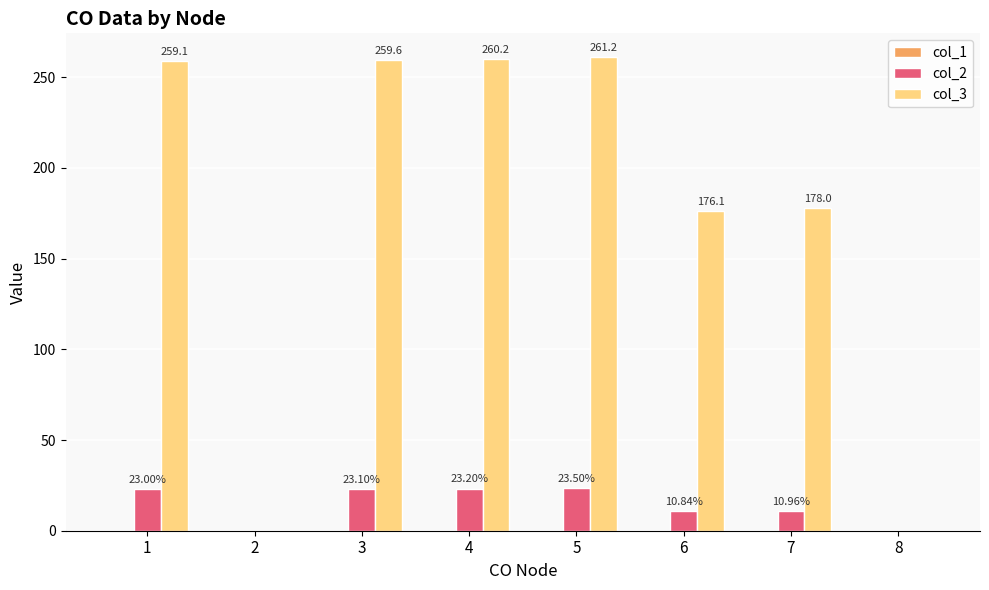

Which series has the largest total across all categories?

col_3